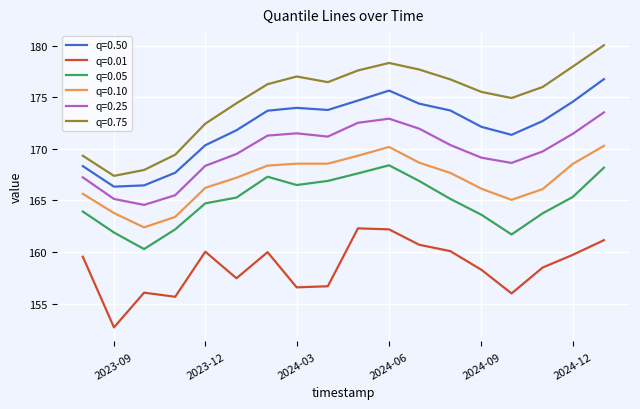

True or false: q=0.10 and q=0.05 intersect in this chart.

False